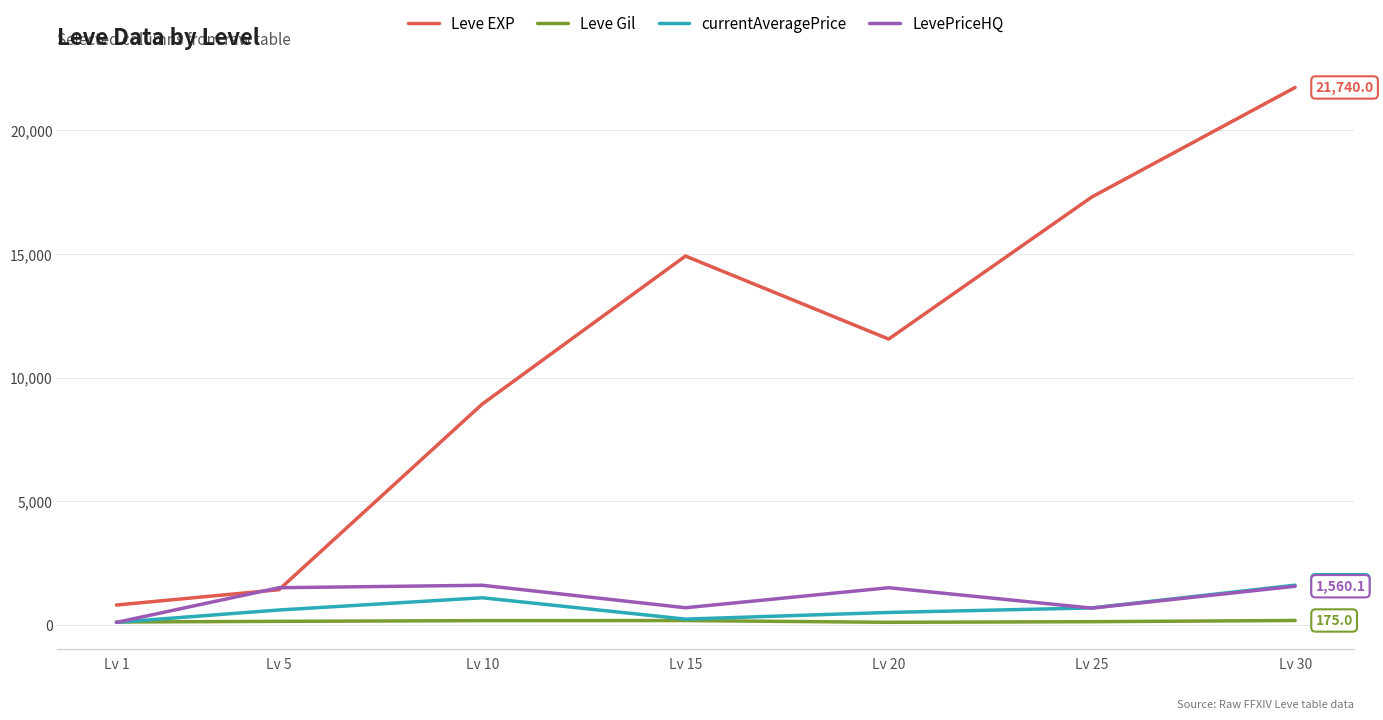

In currentAveragePrice, how many points are lower than both neighbors (excluding endpoints)?

1